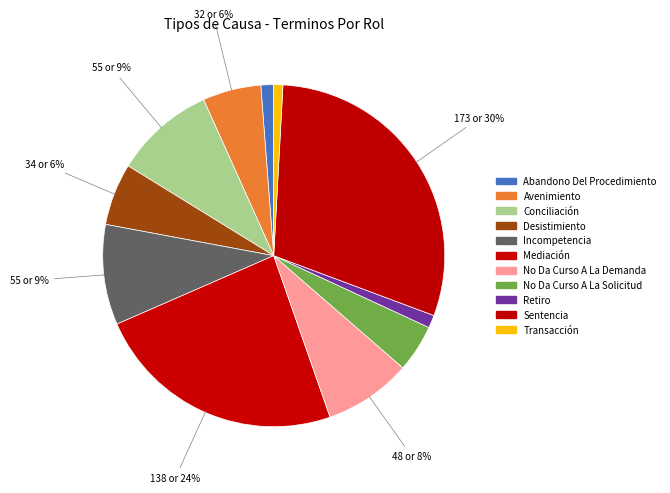

What percentage is the No Da Curso A La Solicitud slice, to the nearest percent?

4%